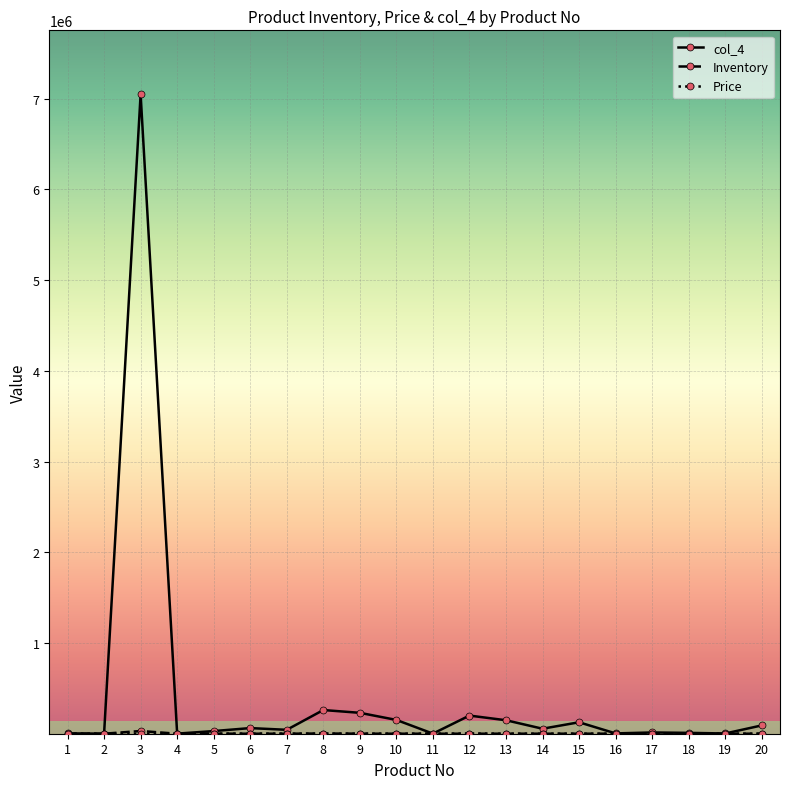

Which series has the largest total across all categories?

col_4